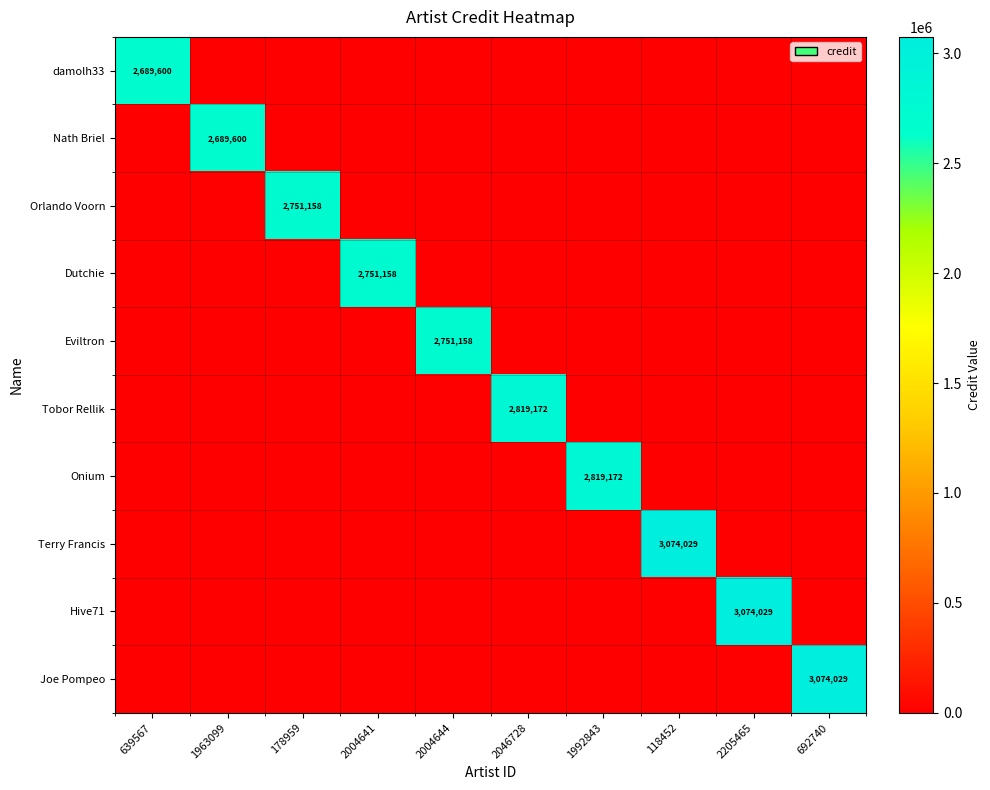

At which category does the chart reach its peak across all series?

118452